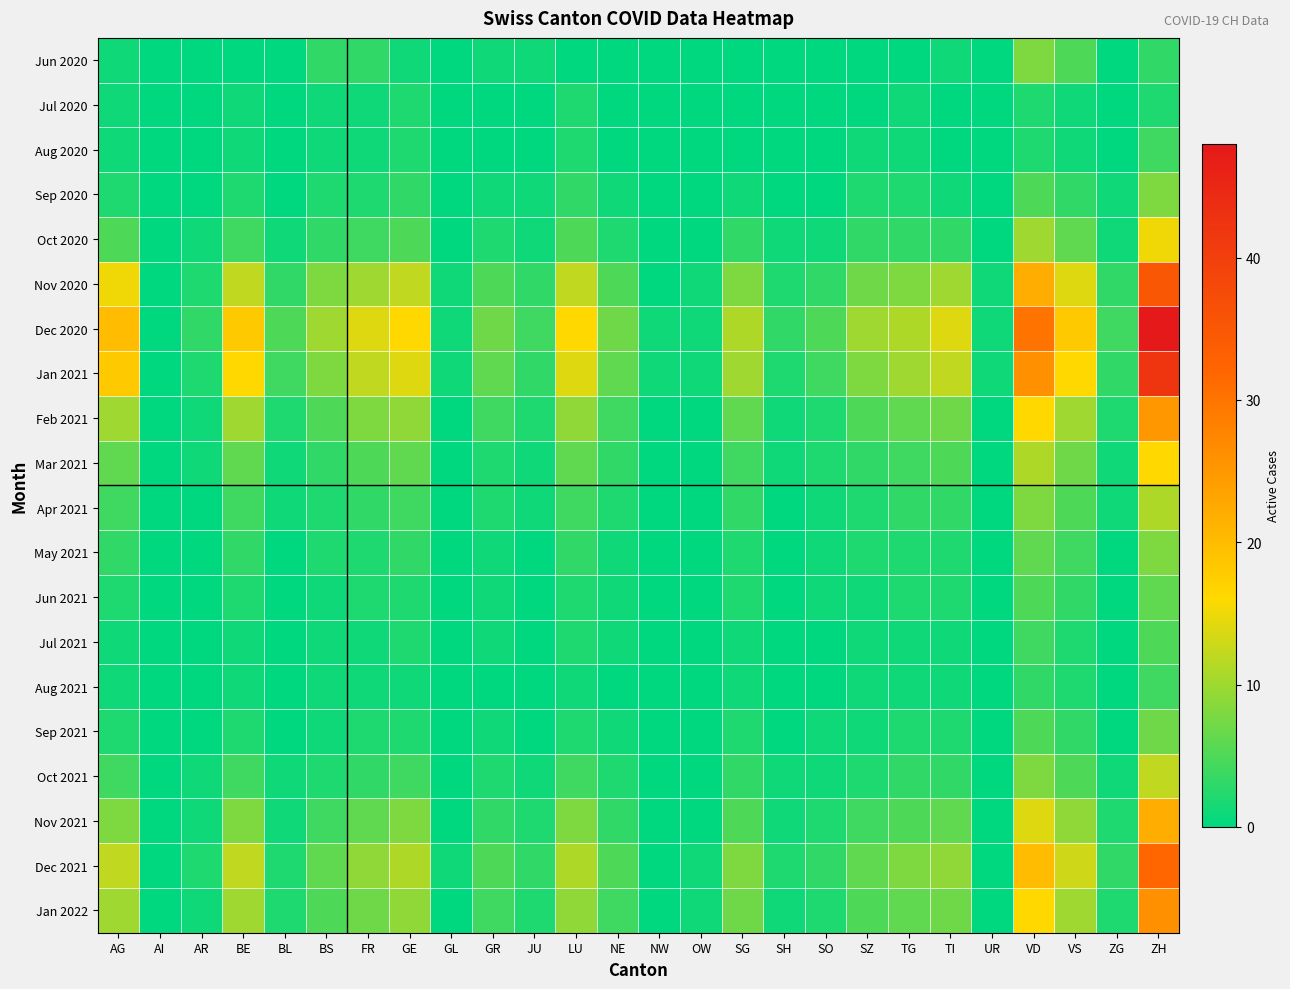

What is the spread (max minus min) of values at FR?

13